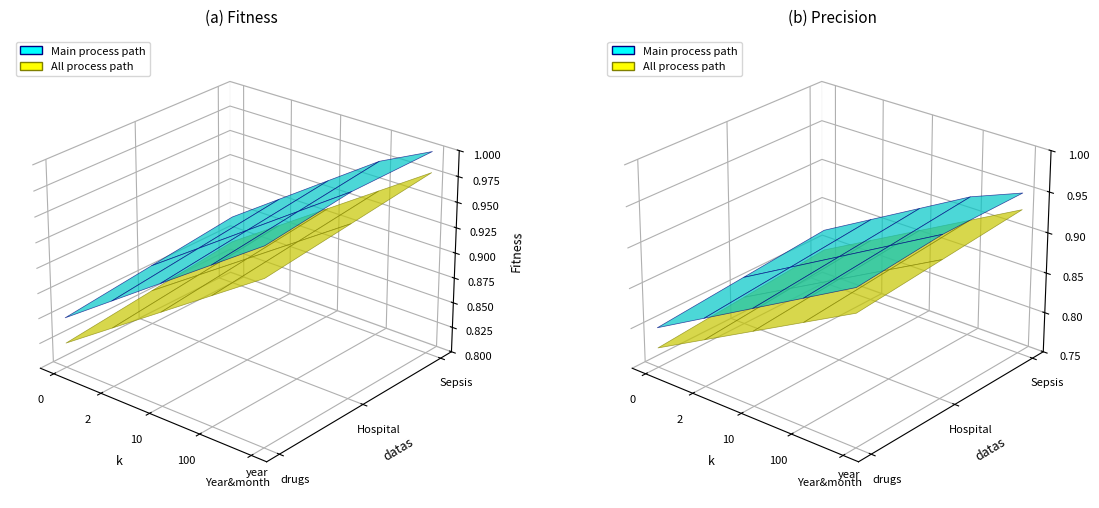

Reading right to left, extract all data points from this chart.

Main process path: 1.0	1.0	0.9	0.9	0.9
All process path: 1.0	0.9	0.9	0.9	0.8